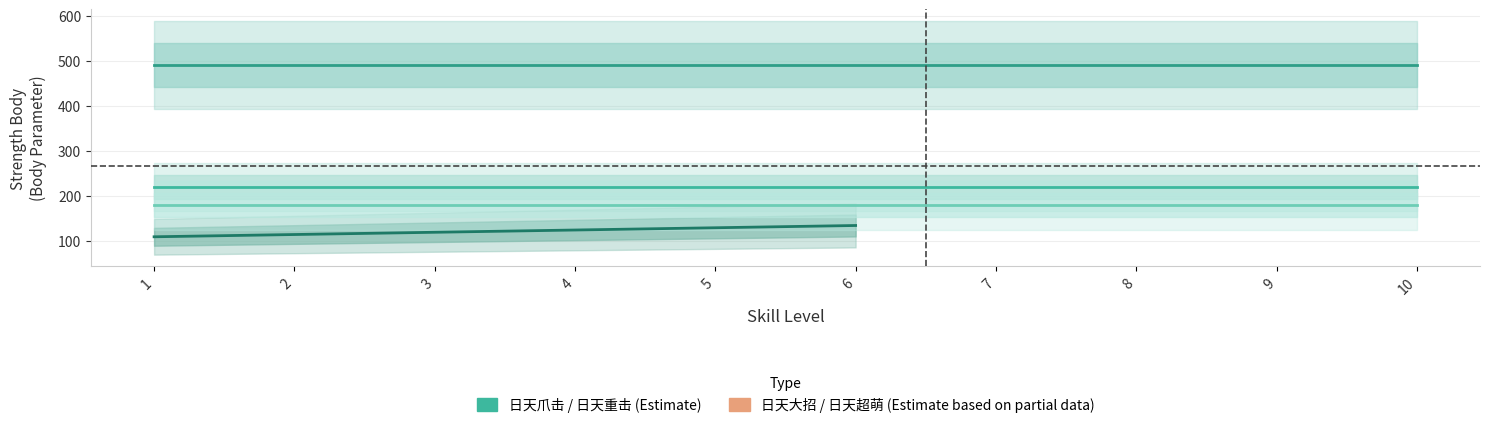

How many categories are shown in the chart?

10